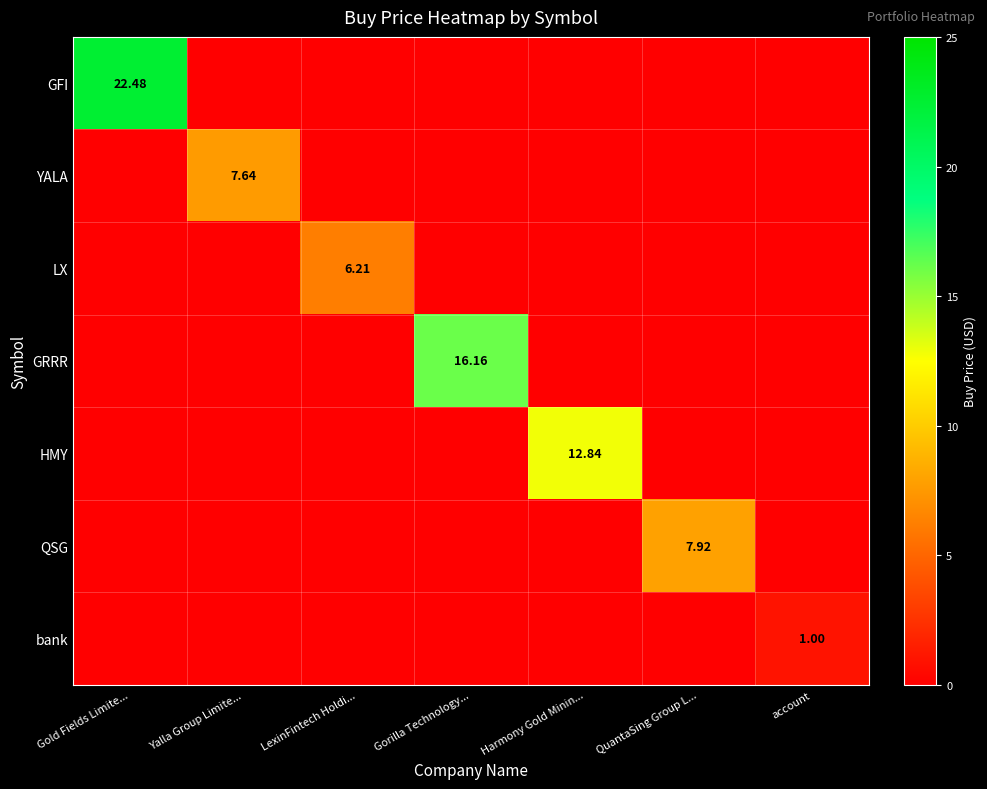

The HMY series shows -8.3 at LexinFintech Holdi.... True or false?

False